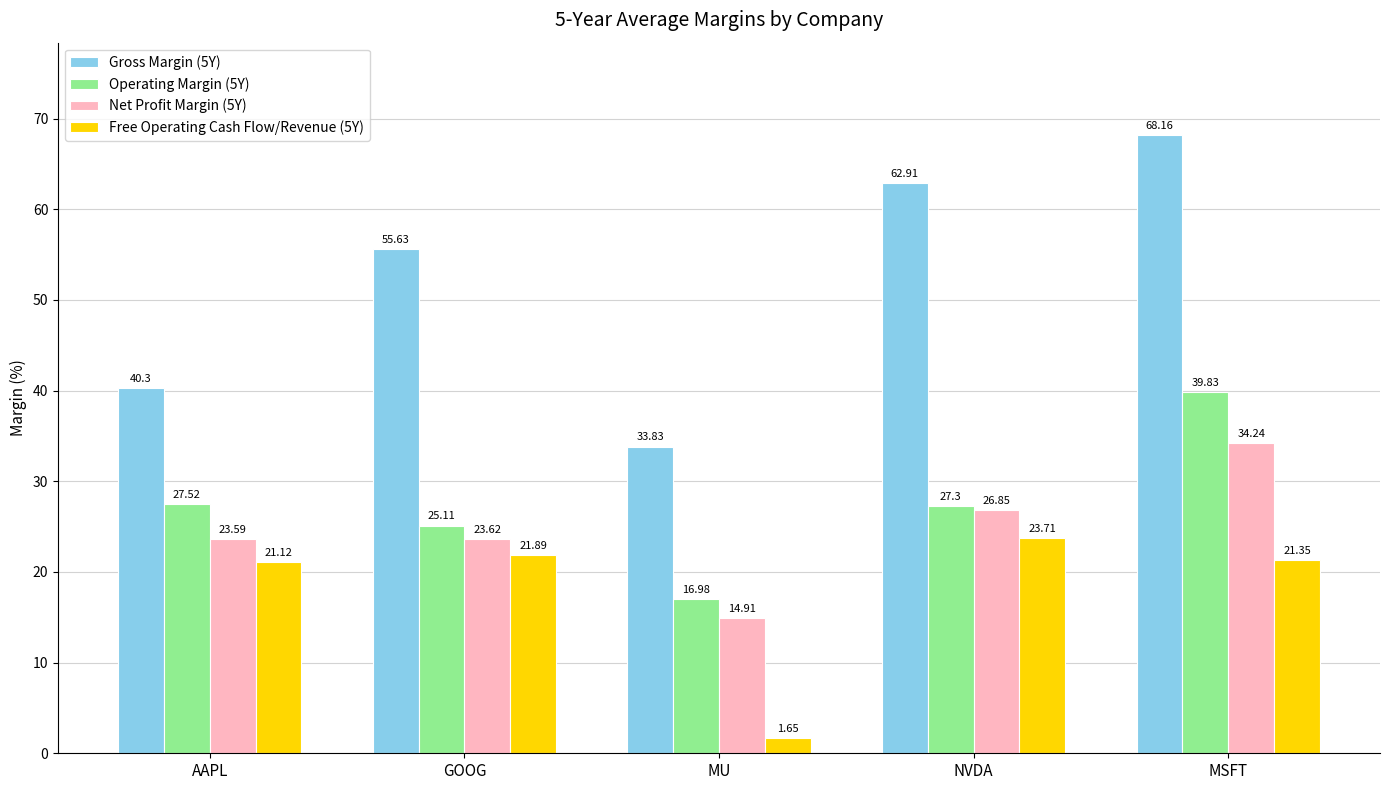

What is the label of the 3rd bar from the left?

MU